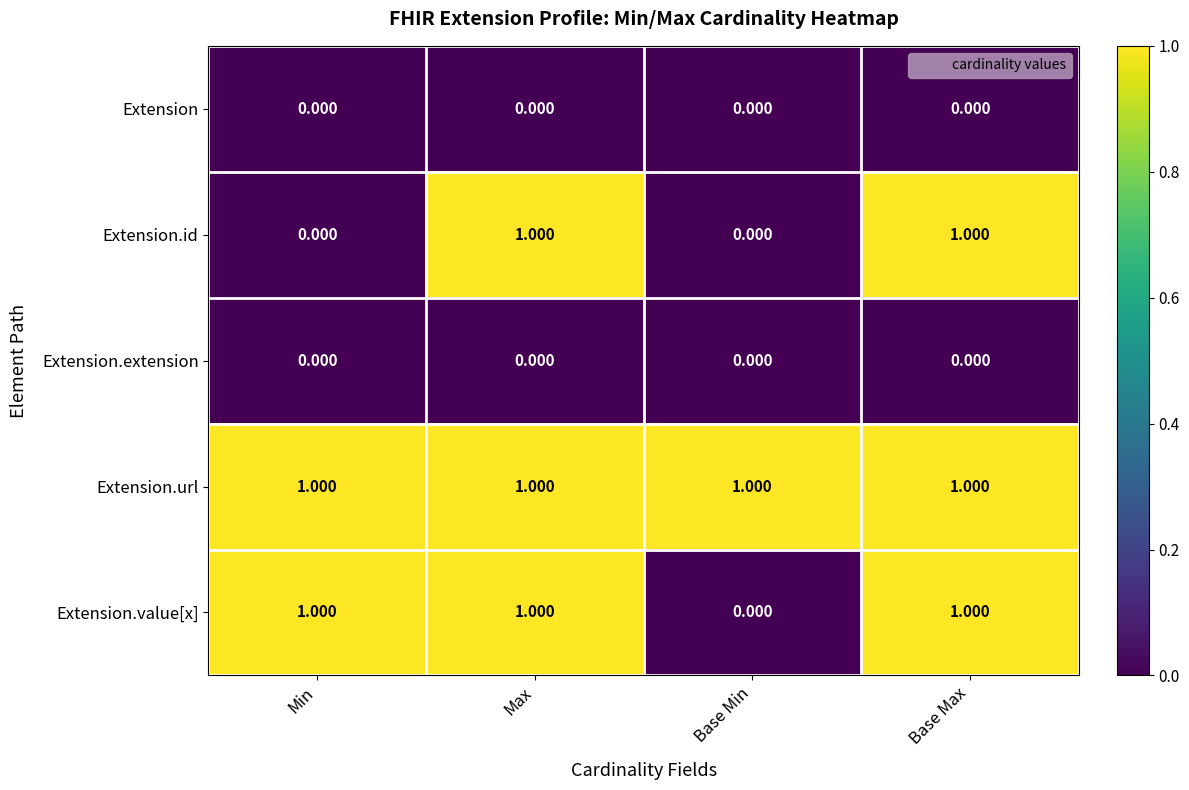

Is the value of Extension.value[x] at Max greater than the value of Extension.extension at Max?

Yes